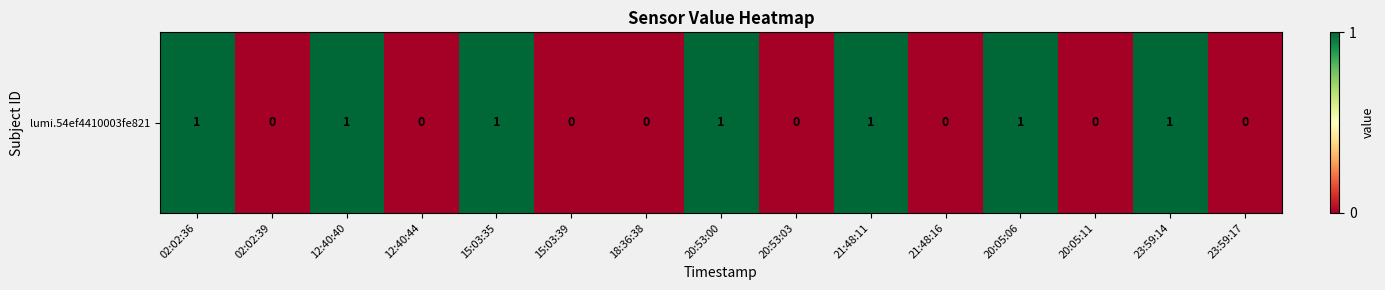

Rank the categories by value from highest to lowest.

02:02:36, 12:40:40, 15:03:35, 20:53:00, 21:48:11, 20:05:06, 23:59:14, 02:02:39, 12:40:44, 15:03:39, 18:36:38, 20:53:03, 21:48:16, 20:05:11, 23:59:17